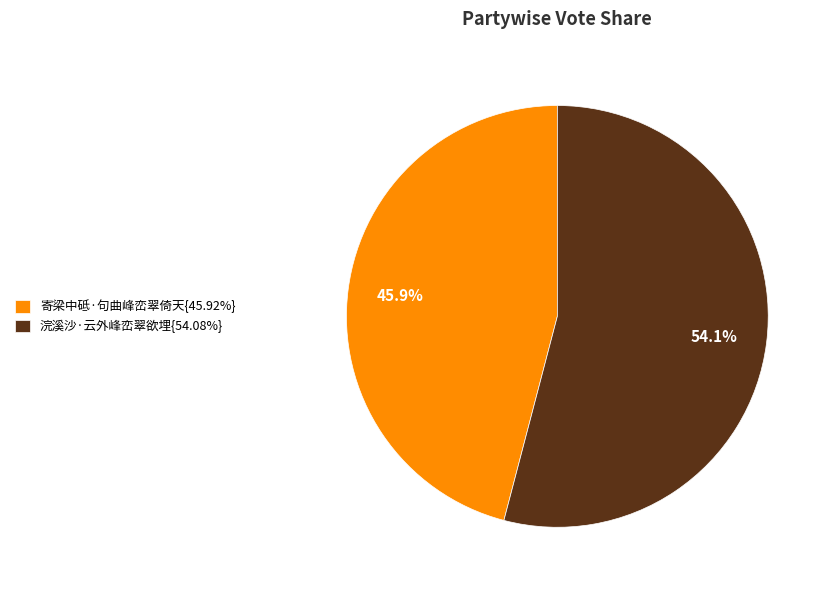

What is the ratio of the value at 寄梁中砥·句曲峰峦翠倚天{45.92%} to the value at 浣溪沙·云外峰峦翠欲埋{54.08%}?

0.8